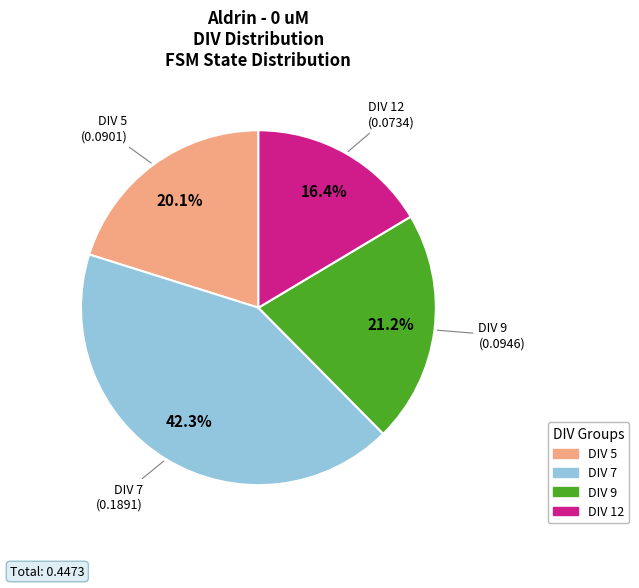

Does any single category account for the majority?

No